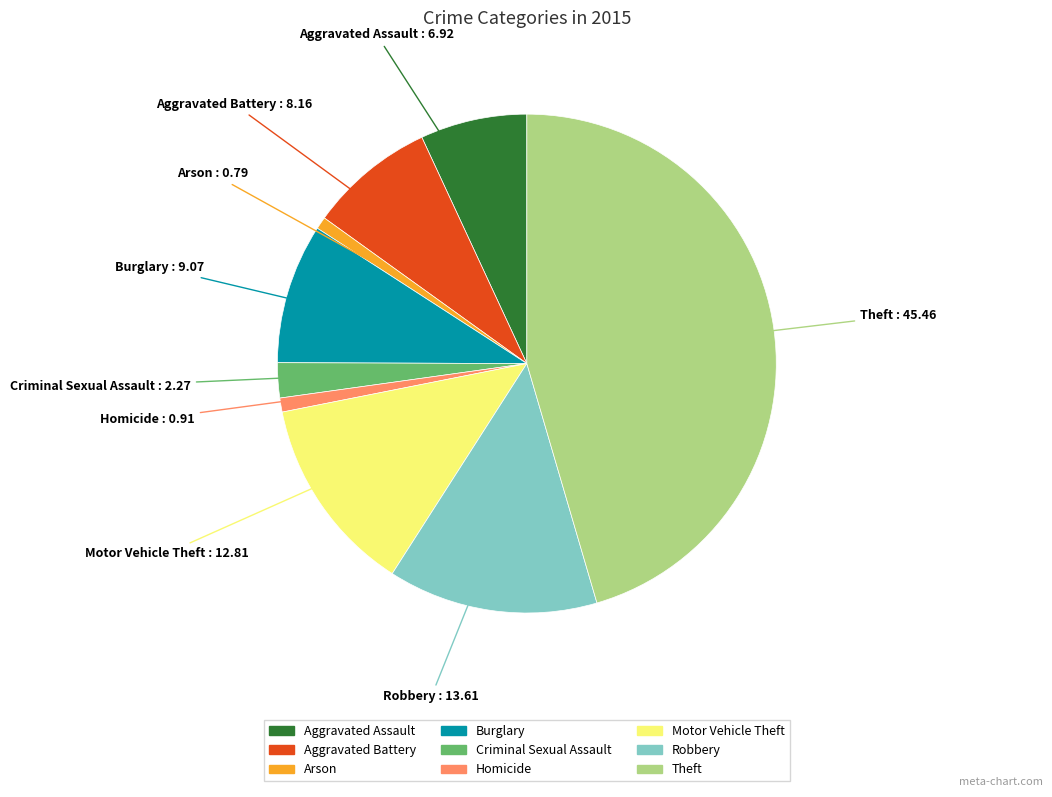

Which slice is the largest?

Theft